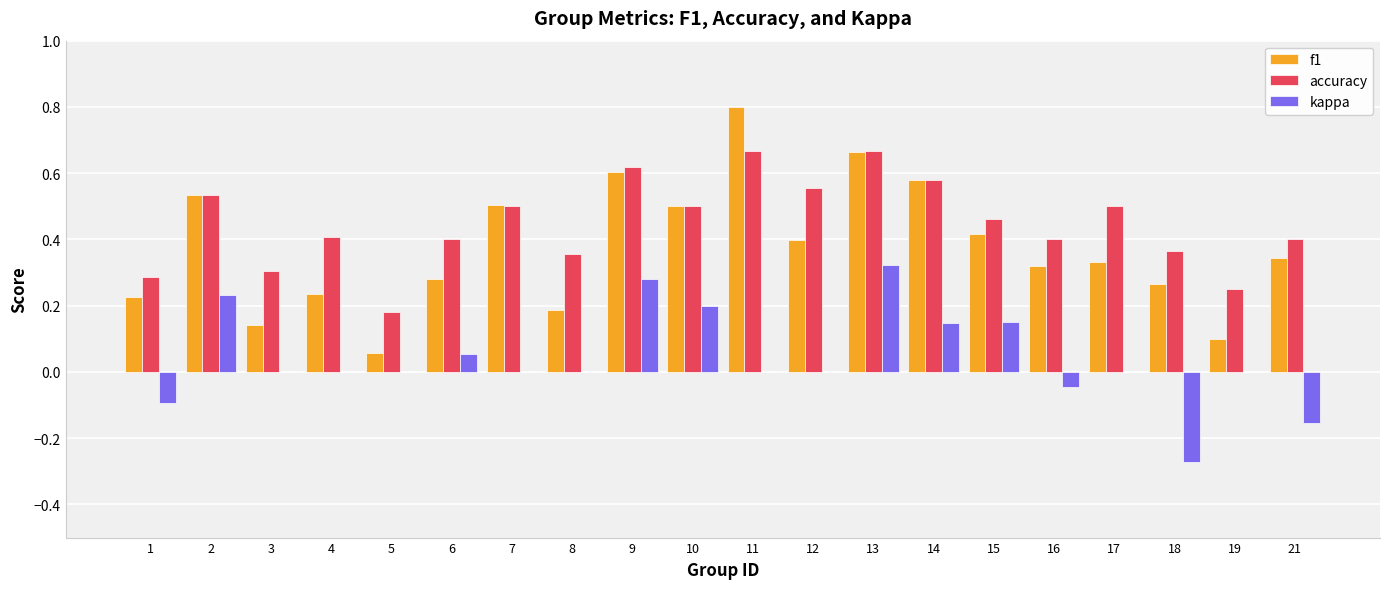

True or false: f1 has a value of 0.3 at 16.

True